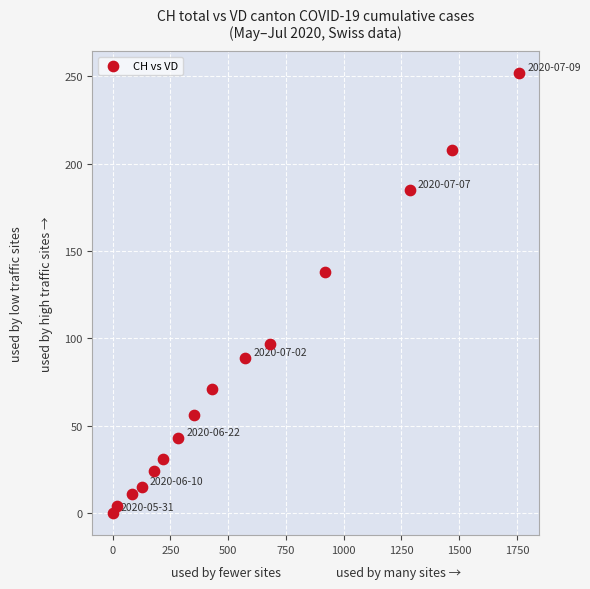

What is the range of X values (max minus min)?

1758